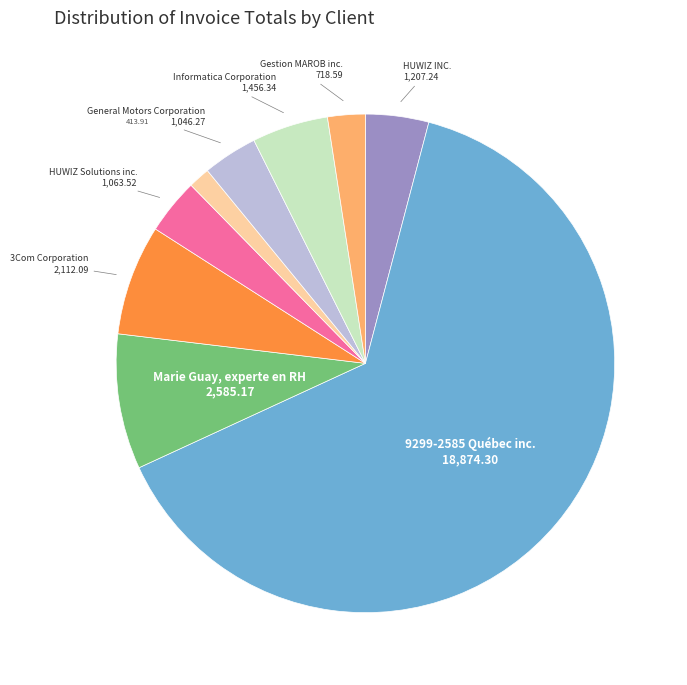

How many slices are in this pie chart?

9